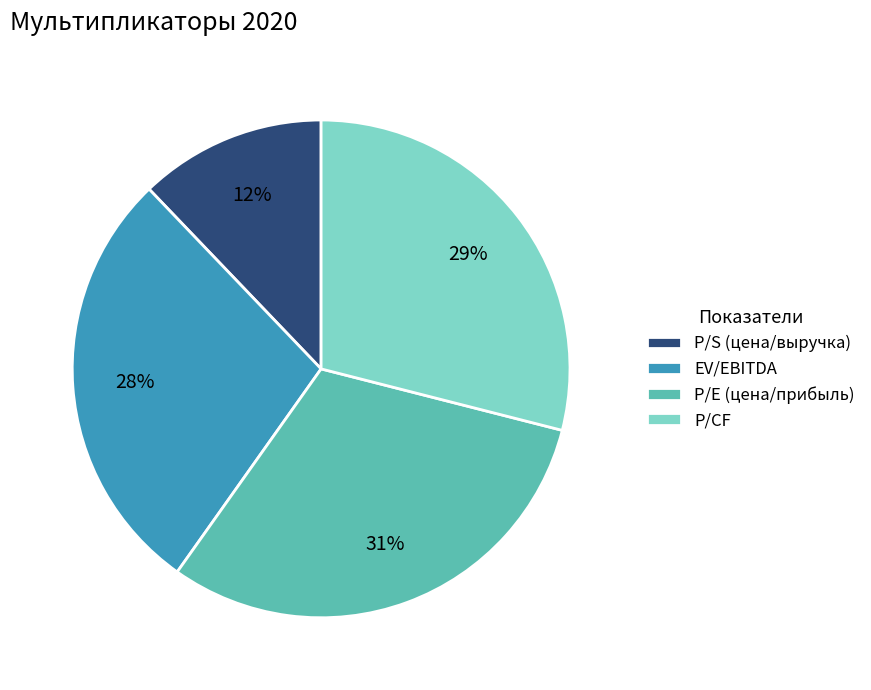

True or false: P/S (цена/выручка) accounts for 1% of the total.

False